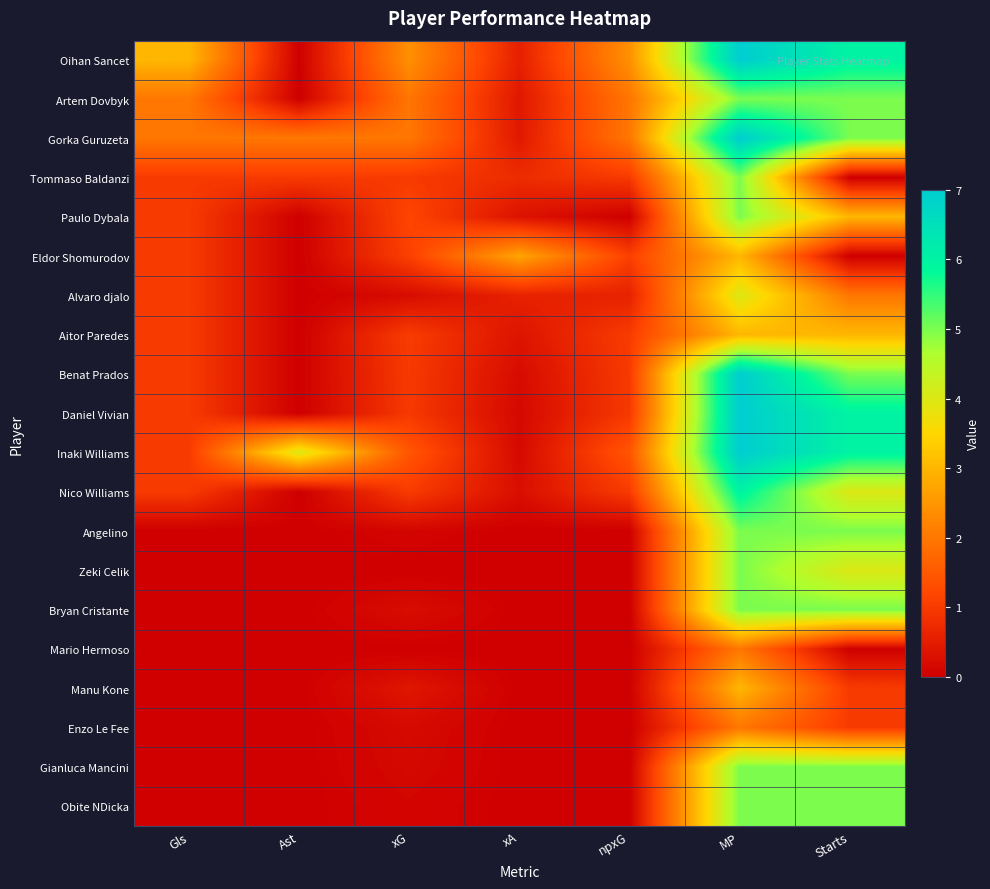

Reading left to right, transcribe all the data shown in this chart.

Oihan Sancet: Gls=3.0	Ast=0.0	xG=2.4	xA=0.6	npxG=2.4	MP=7.0	Starts=6.0
Artem Dovbyk: Gls=2.0	Ast=0.0	xG=2.0	xA=0.4	npxG=2.0	MP=5.0	Starts=5.0
Gorka Guruzeta: Gls=2.0	Ast=2.0	xG=2.0	xA=0.4	npxG=2.0	MP=7.0	Starts=5.0
Tommaso Baldanzi: Gls=1.0	Ast=1.0	xG=1.0	xA=0.8	npxG=1.0	MP=5.0	Starts=0.0
Paulo Dybala: Gls=1.0	Ast=0.0	xG=1.2	xA=0.3	npxG=0.0	MP=5.0	Starts=3.0
Eldor Shomurodov: Gls=1.0	Ast=0.0	xG=1.1	xA=2.7	npxG=1.1	MP=3.0	Starts=0.0
Alvaro djalo: Gls=1.0	Ast=0.0	xG=0.2	xA=0.6	npxG=0.6	MP=4.0	Starts=2.0
Aitor Paredes: Gls=1.0	Ast=0.0	xG=1.0	xA=0.3	npxG=1.0	MP=3.0	Starts=3.0
Benat Prados: Gls=1.0	Ast=0.0	xG=1.0	xA=0.2	npxG=1.0	MP=7.0	Starts=5.0
Daniel Vivian: Gls=1.0	Ast=0.0	xG=1.0	xA=0.2	npxG=1.0	MP=7.0	Starts=6.0
Inaki Williams: Gls=1.0	Ast=4.0	xG=1.4	xA=0.2	npxG=1.4	MP=7.0	Starts=6.0
Nico Williams: Gls=1.0	Ast=0.0	xG=1.0	xA=0.3	npxG=1.0	MP=6.0	Starts=4.0
Angelino: Gls=0.0	Ast=0.0	xG=0.1	xA=0.0	npxG=0.0	MP=5.0	Starts=5.0
Zeki Celik: Gls=0.0	Ast=0.0	xG=0.0	xA=0.0	npxG=0.0	MP=5.0	Starts=4.0
Bryan Cristante: Gls=0.0	Ast=0.0	xG=0.2	xA=0.0	npxG=0.0	MP=5.0	Starts=5.0
Mario Hermoso: Gls=0.0	Ast=0.0	xG=0.0	xA=0.0	npxG=0.0	MP=2.0	Starts=0.0
Manu Kone: Gls=0.0	Ast=0.0	xG=0.4	xA=0.0	npxG=0.0	MP=3.0	Starts=1.0
Enzo Le Fee: Gls=0.0	Ast=0.0	xG=0.2	xA=0.0	npxG=0.0	MP=2.0	Starts=1.0
Gianluca Mancini: Gls=0.0	Ast=0.0	xG=0.1	xA=0.0	npxG=0.0	MP=5.0	Starts=5.0
Obite NDicka: Gls=0.0	Ast=0.0	xG=0.1	xA=0.0	npxG=0.0	MP=5.0	Starts=5.0